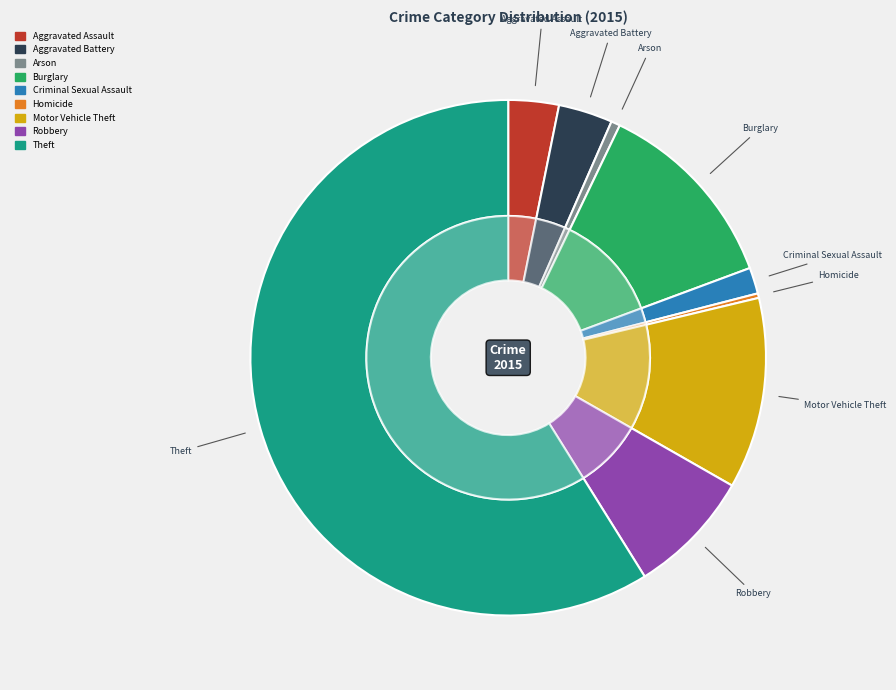

Is there a majority slice in this chart?

Yes